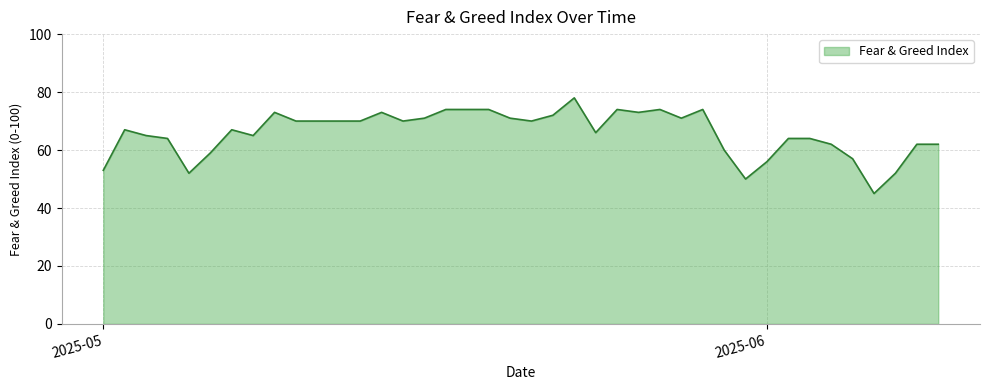

What is the smallest value displayed?

45